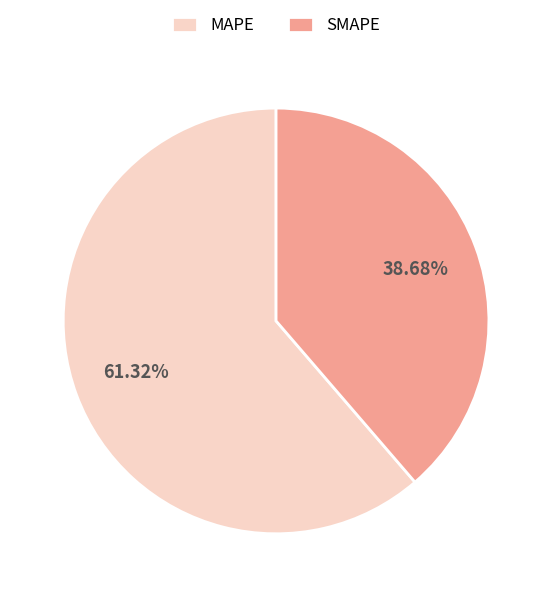

What is the largest slice in the pie chart?

MAPE